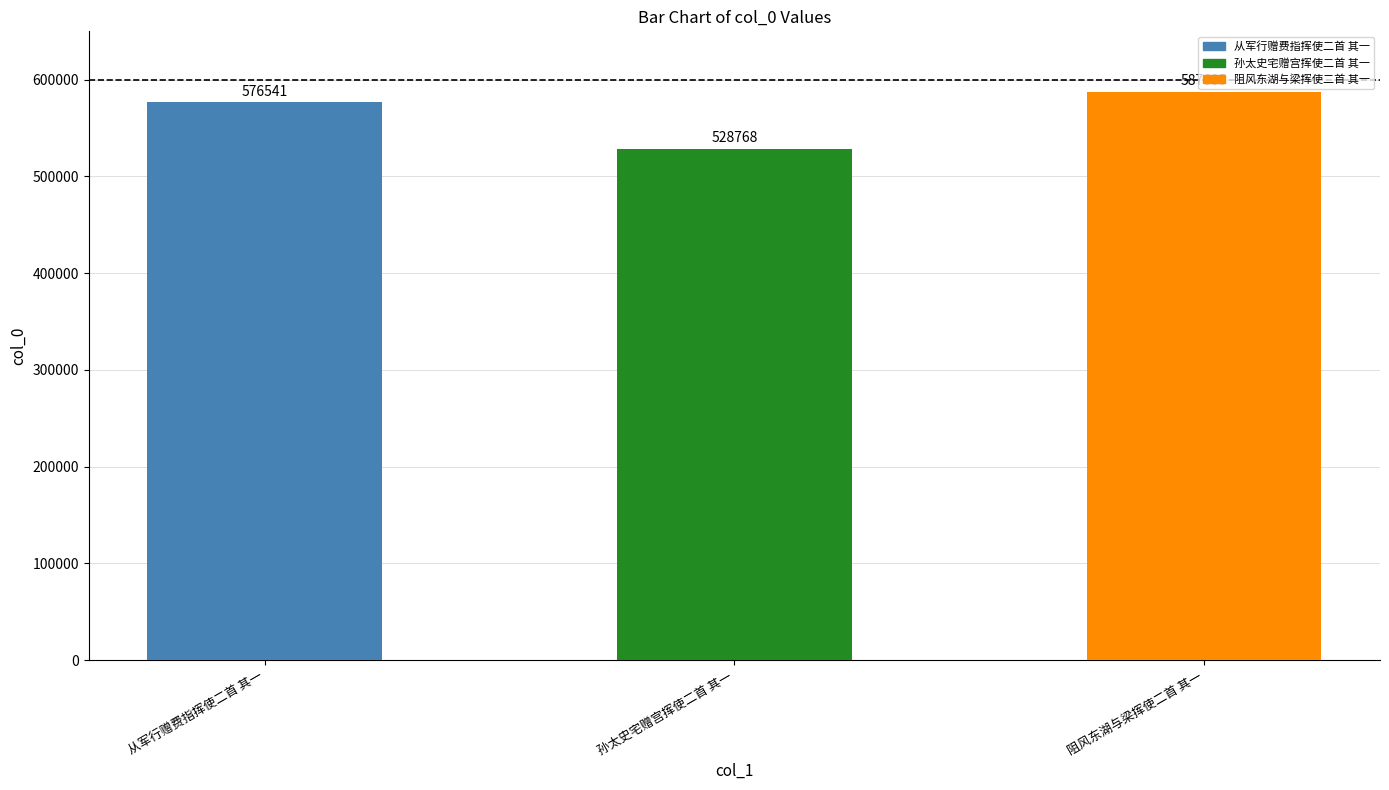

At which category does the chart reach its minimum across all series?

孙太史宅赠宫挥使二首 其一